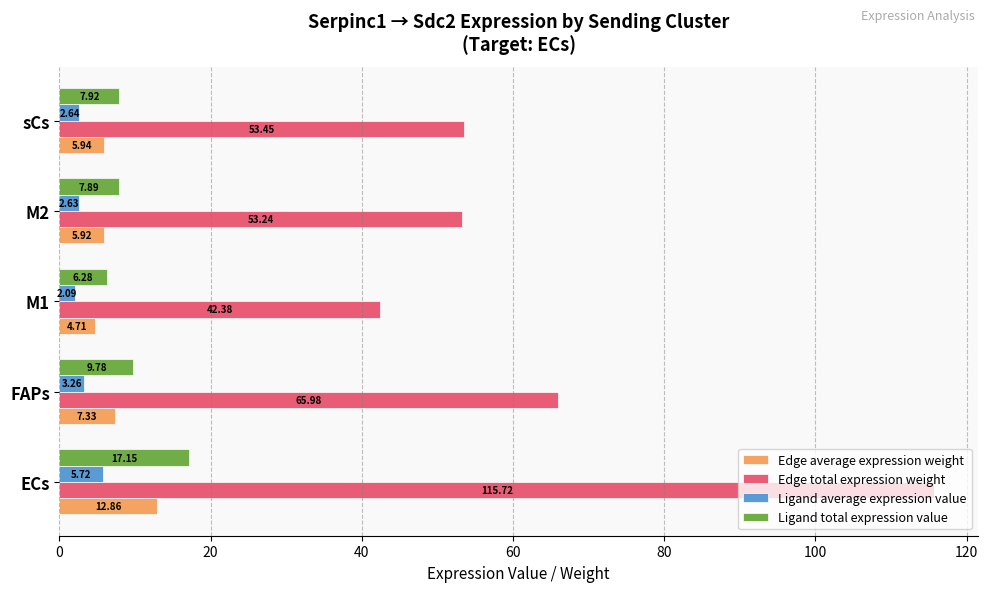

At how many categories does at least one series exceed 42?

5